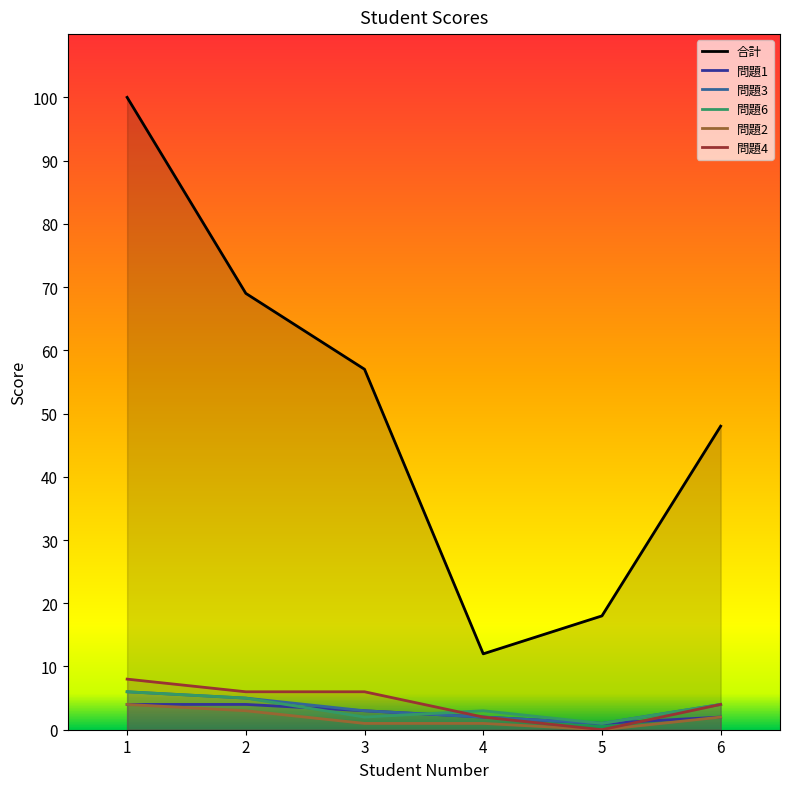

Is the value of 合計 at 4 greater than the value of 問題4 at 4?

Yes